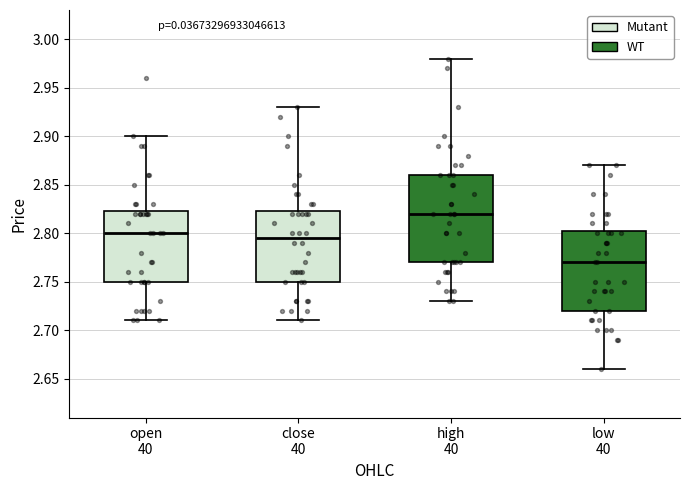

Which box has the highest median line?

high 40